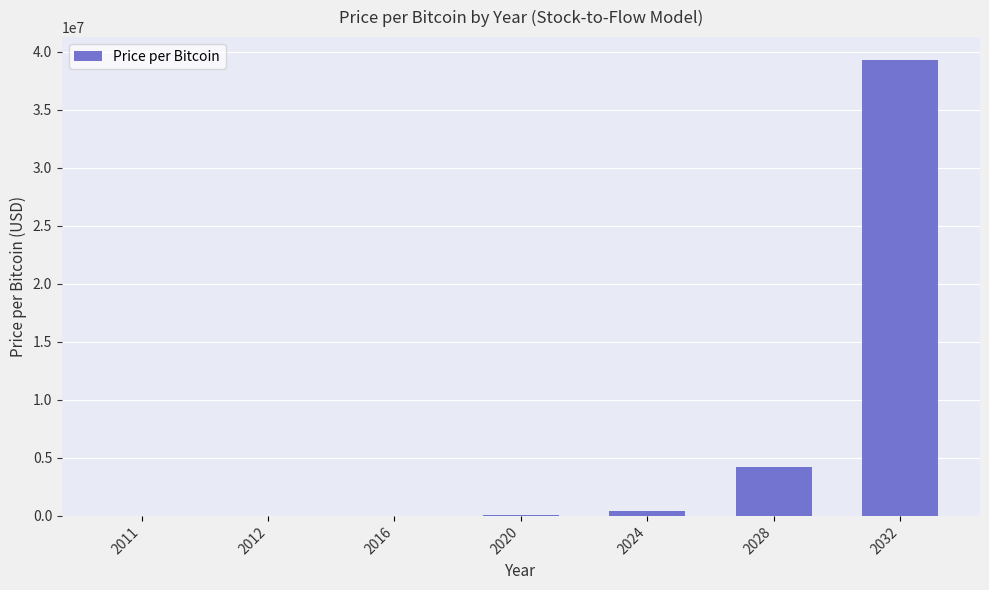

What is the greatest value displayed?

39284270.5